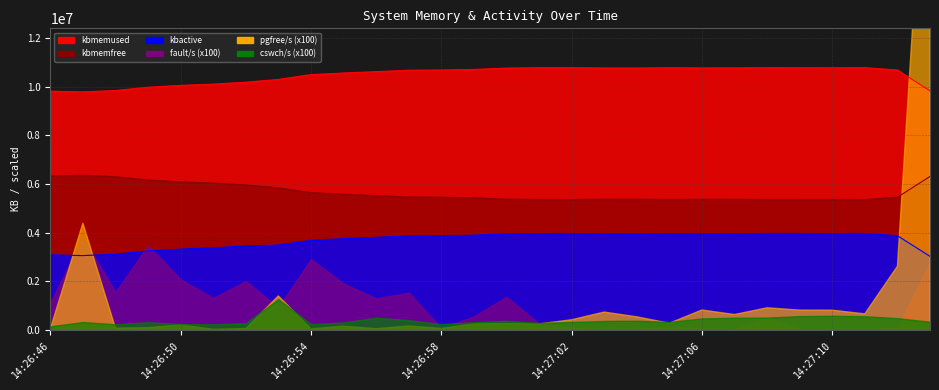

True or false: kbactive and kbmemfree intersect in this chart.

False